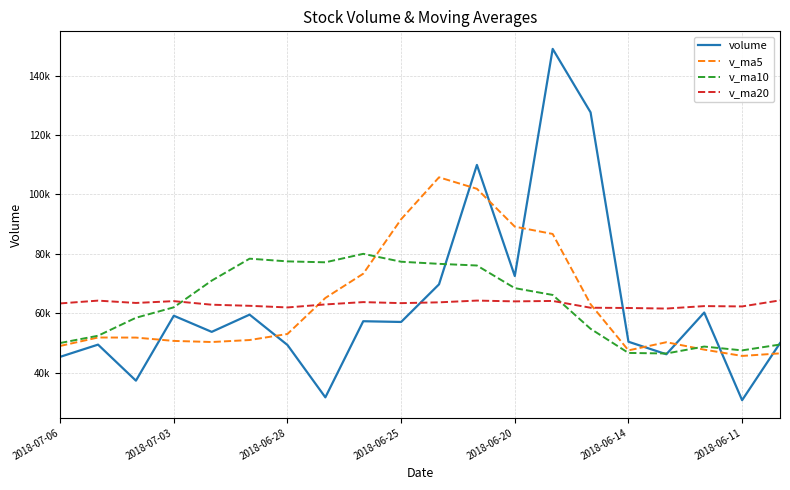

What are all the series names shown in the legend?

volume, v_ma5, v_ma10, v_ma20